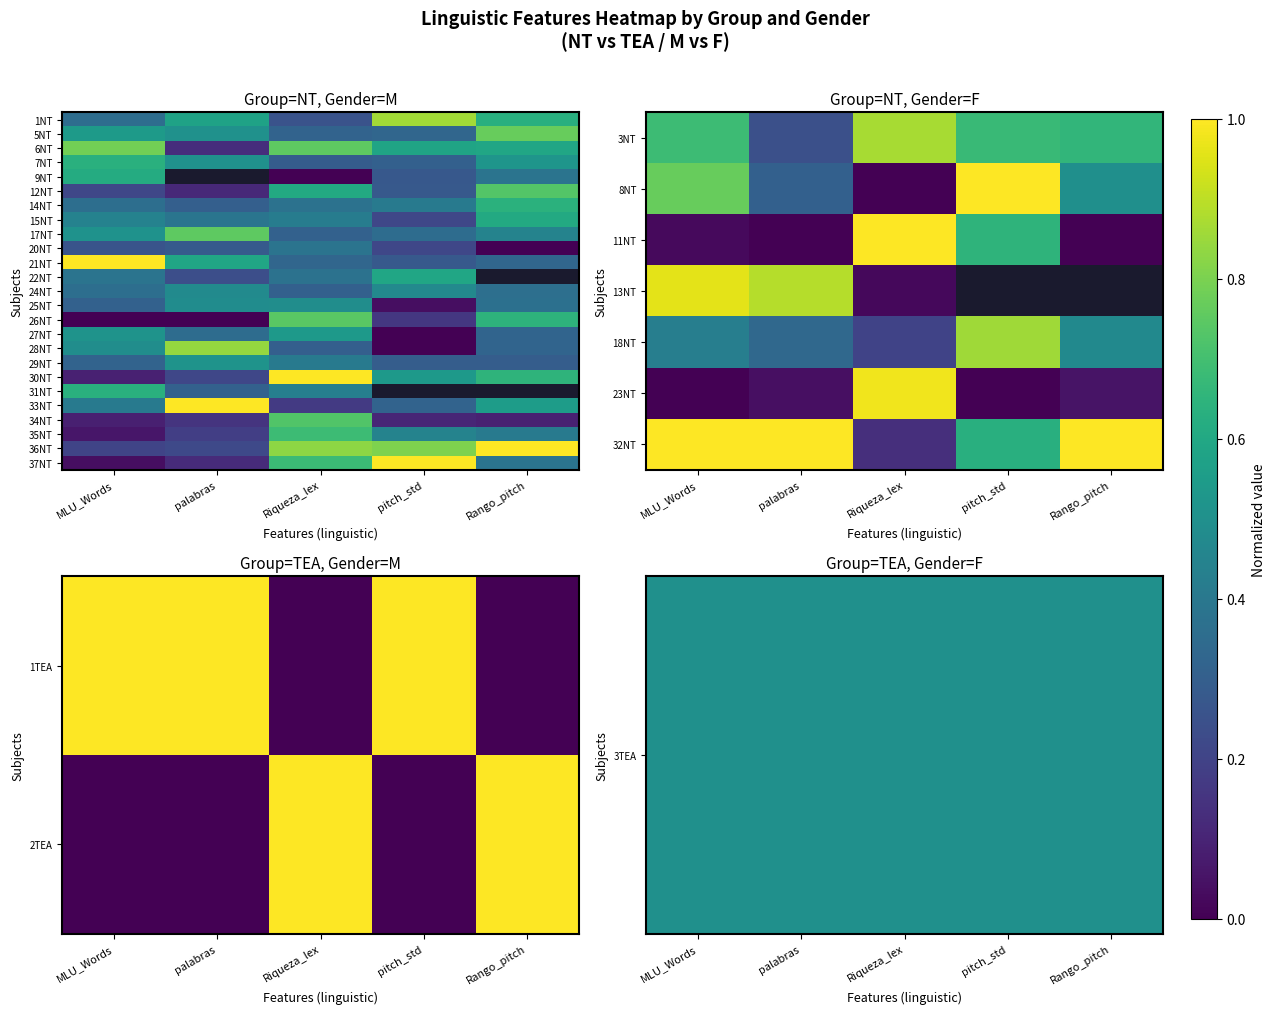

True or false: 17NT has a value of 0.8 at palabras.

True